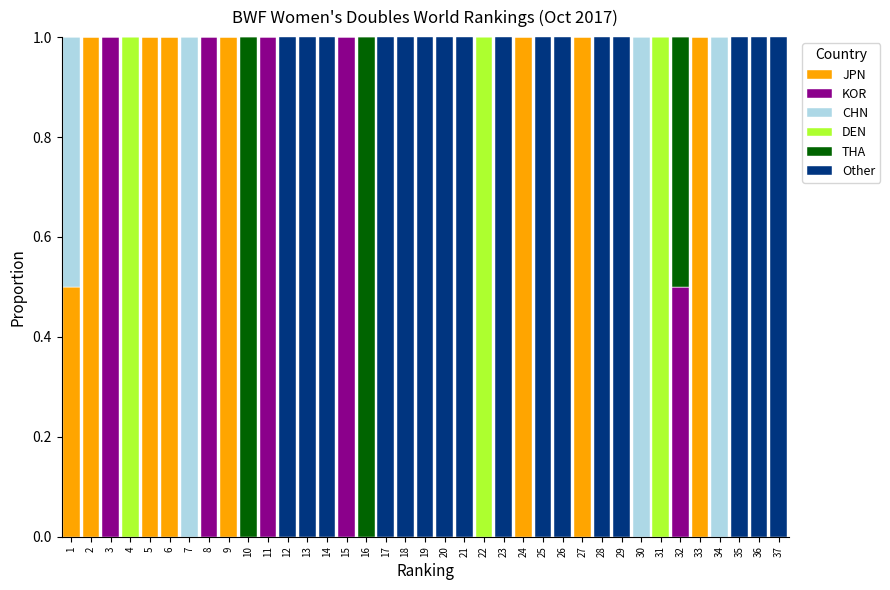

What is the total value across all series at 15?

1.0